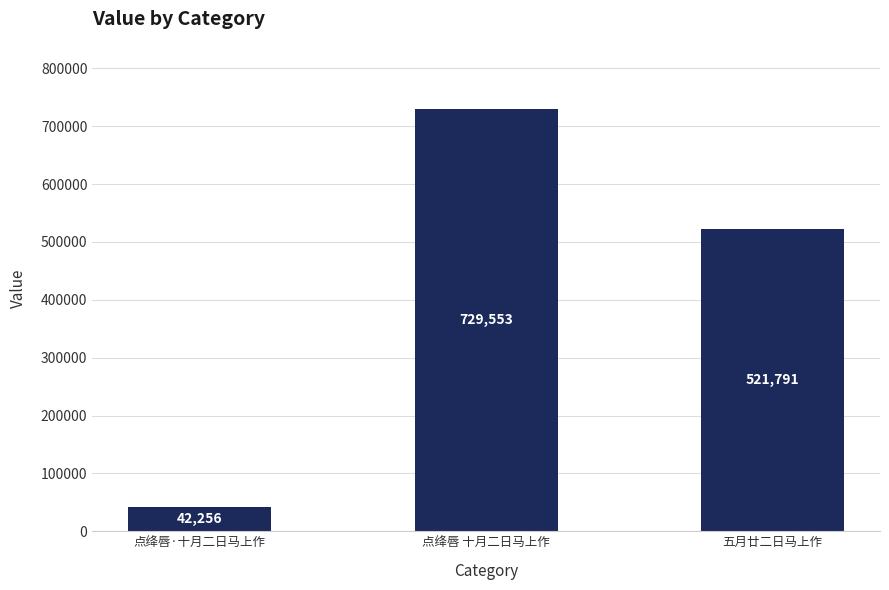

Reading left to right, transcribe all the data shown in this chart.

42256	729553	521791